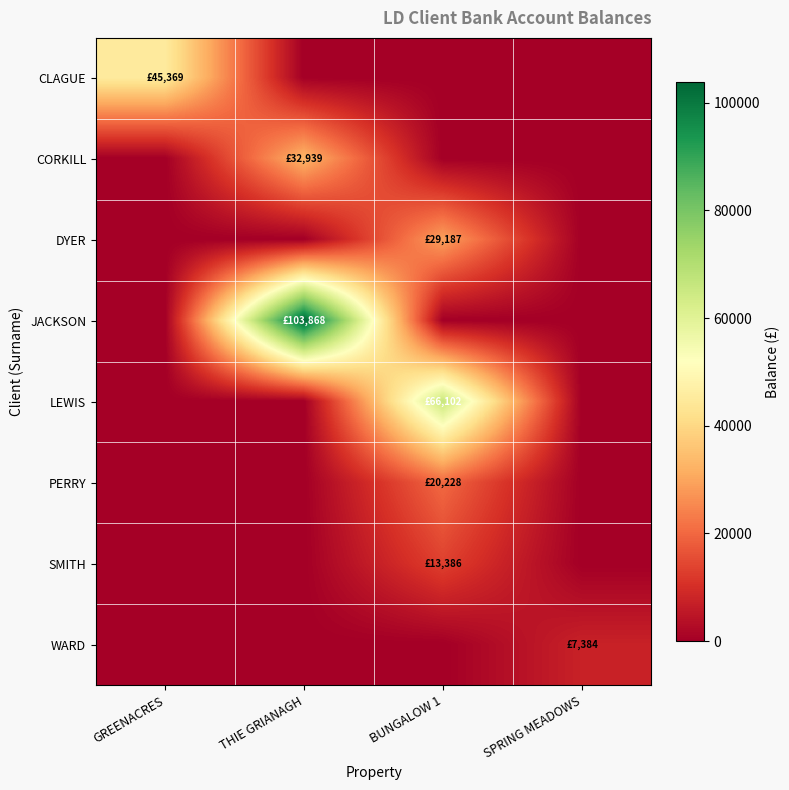

Which label corresponds to the smallest value in the chart?

THIE GRIANAGH